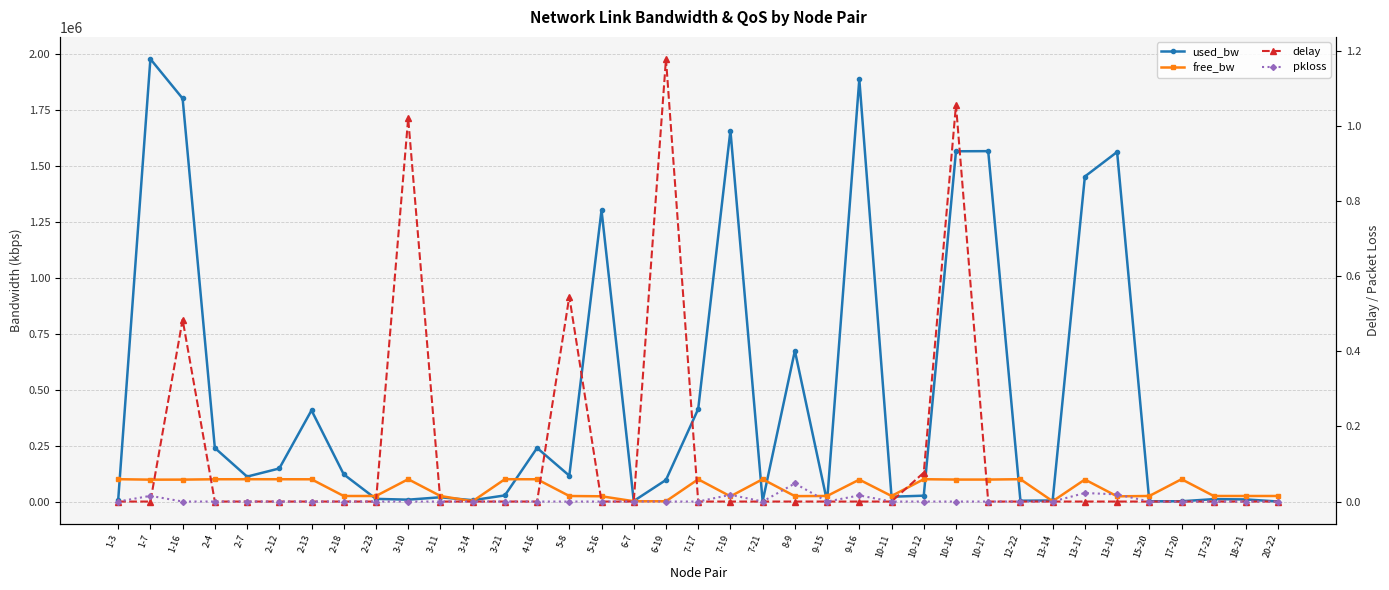

What are all the series names shown in the legend?

used_bw, free_bw, delay, pkloss